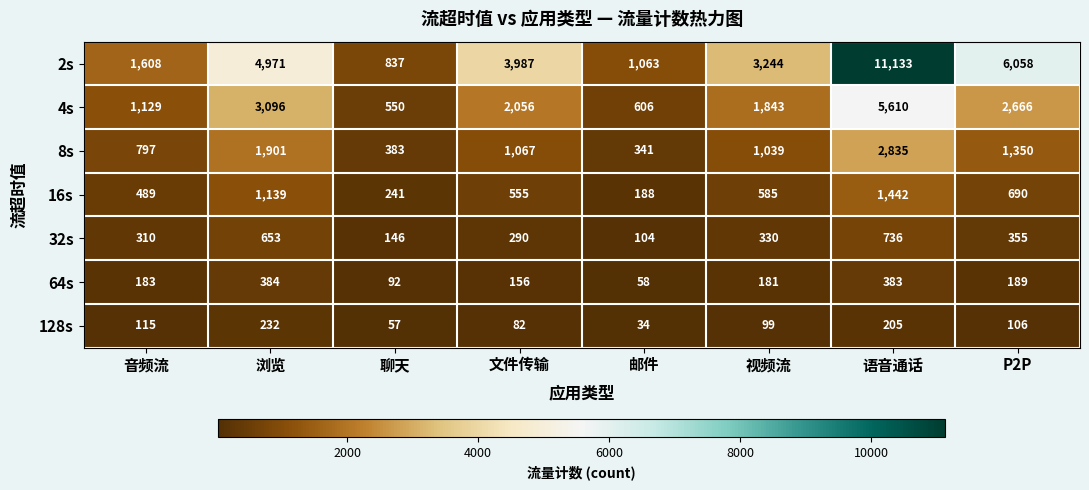

Rank the series at 语音通话 from lowest to highest value.

128s, 64s, 32s, 16s, 8s, 4s, 2s